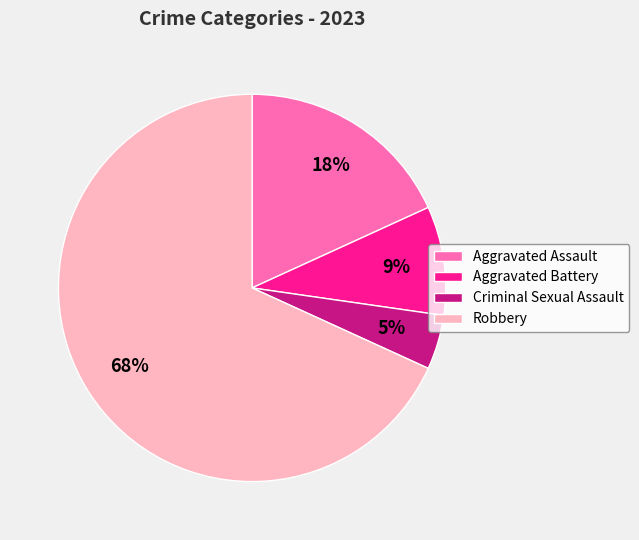

Which category has the smallest portion of the pie?

Criminal Sexual Assault